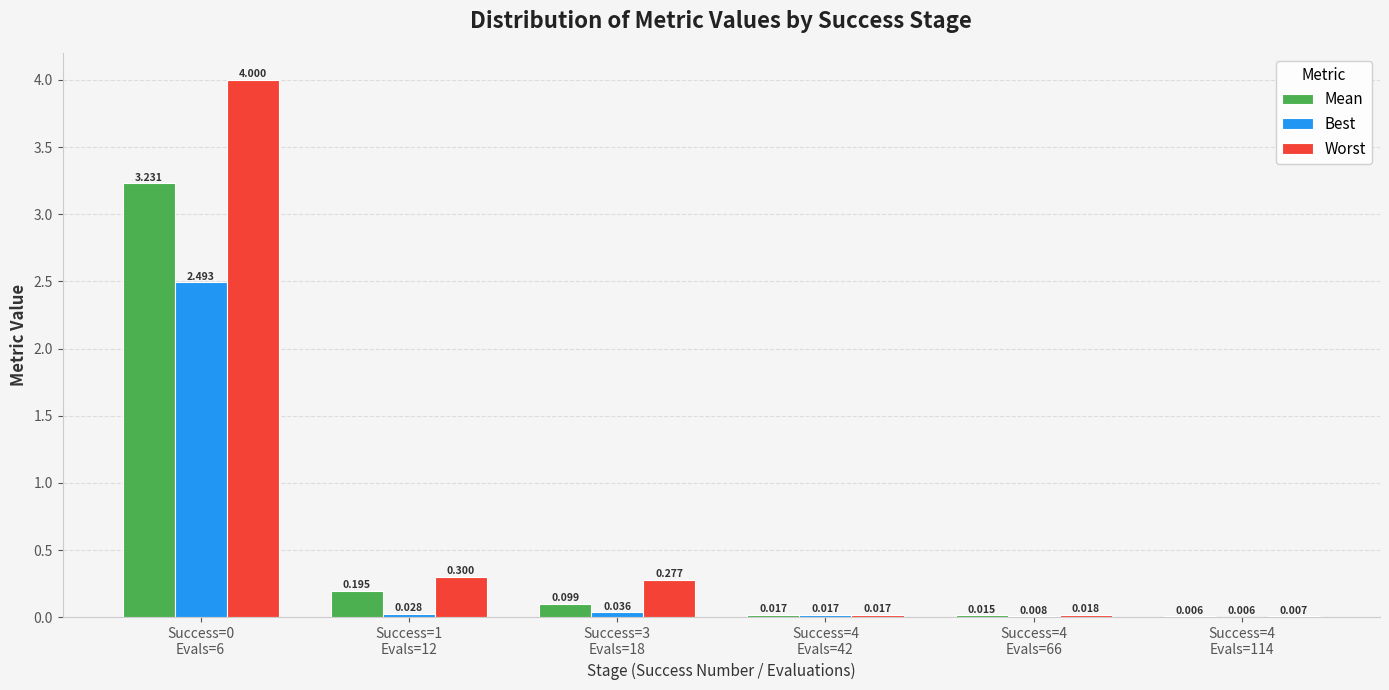

Which series has the largest total across all categories?

Worst